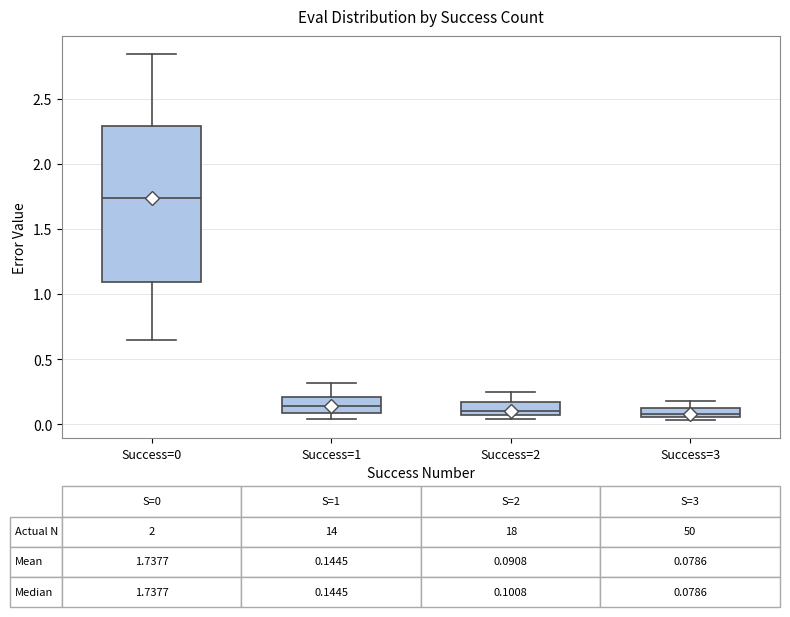

Which box is the tallest, from its lower edge to its upper edge?

Success=0